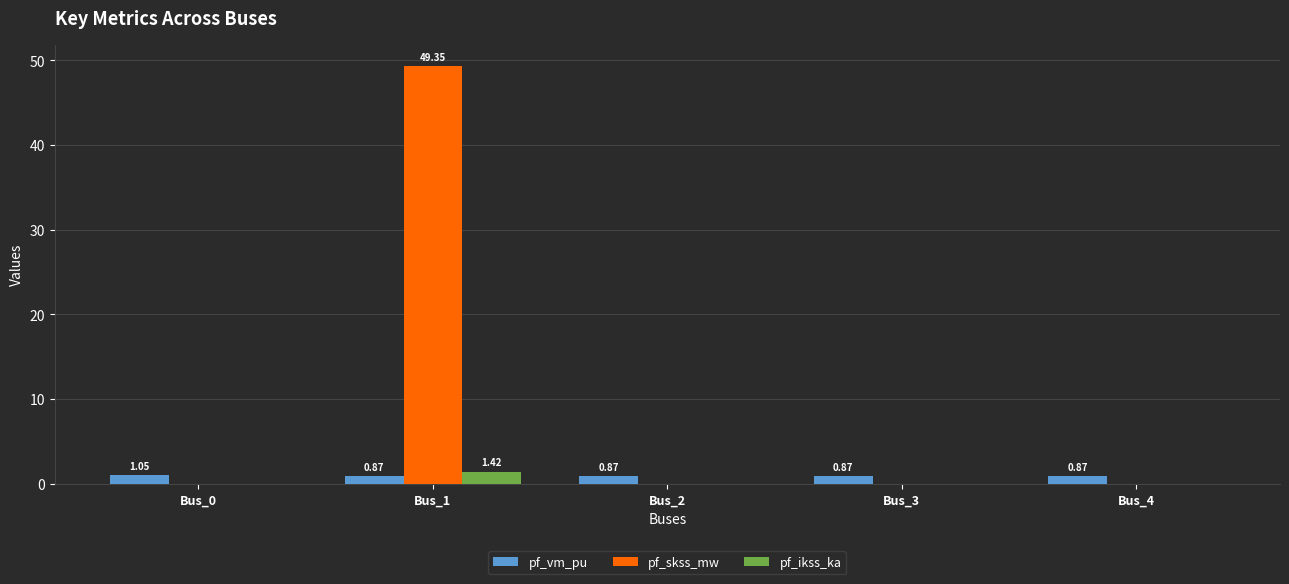

Which series has the largest total across all categories?

pf_skss_mw